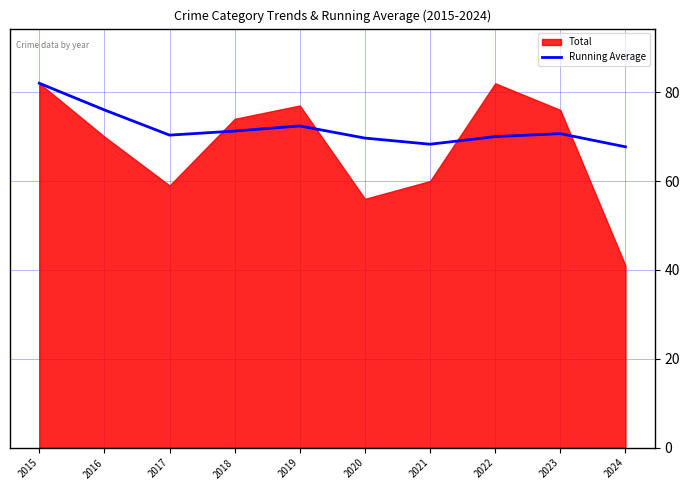

Which category has the lowest value across all series?

2024